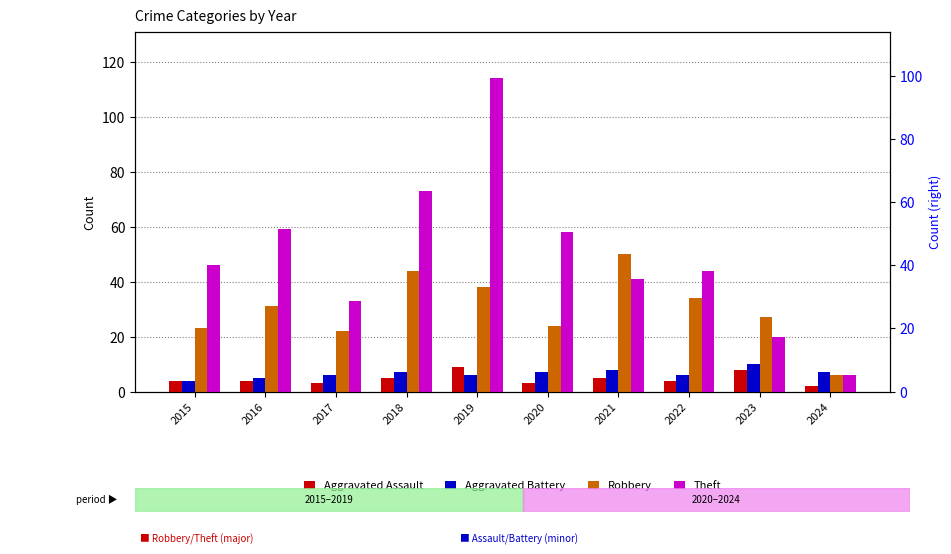

What is the minimum value for Theft?

6